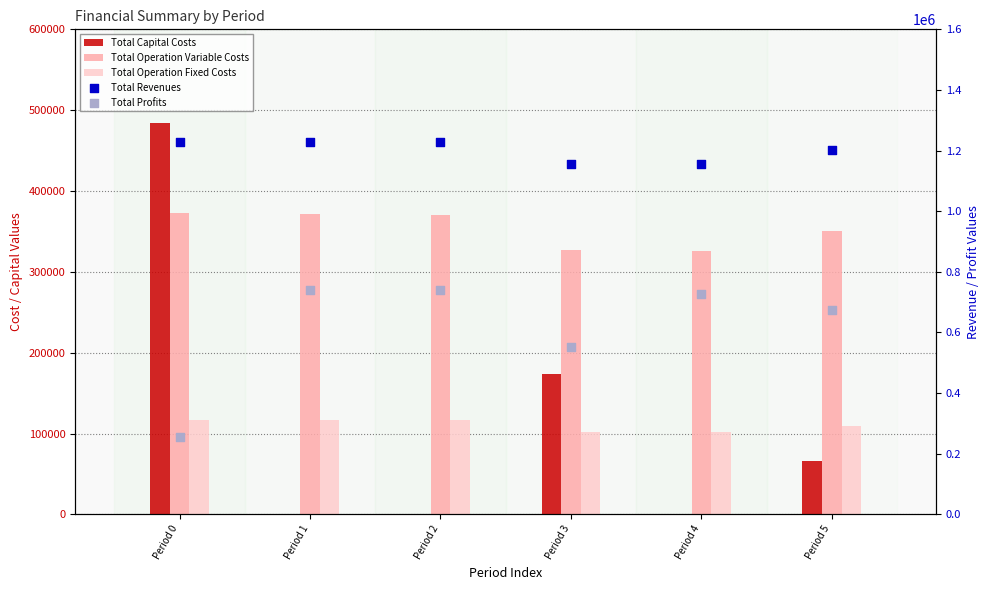

Which series has the largest Y range (max minus min)?

Total Profits